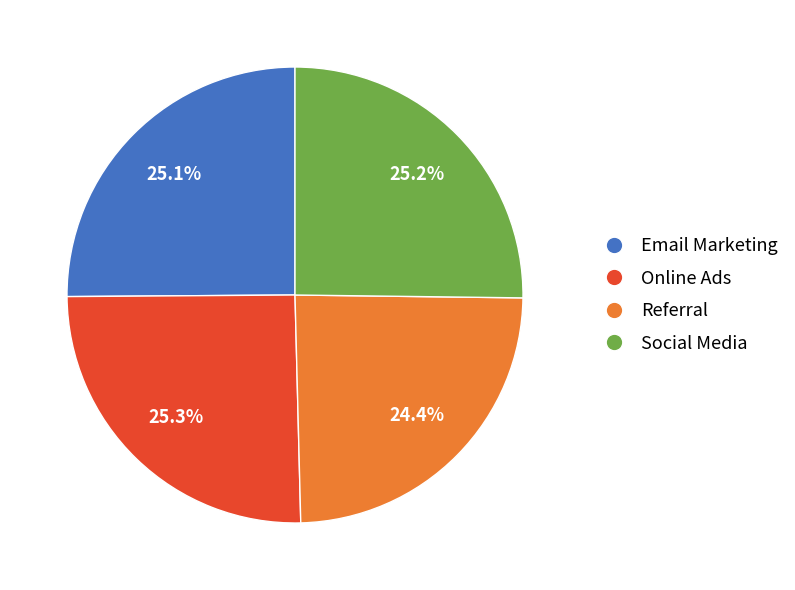

What percentage do Email Marketing and Social Media together represent?

50.3%